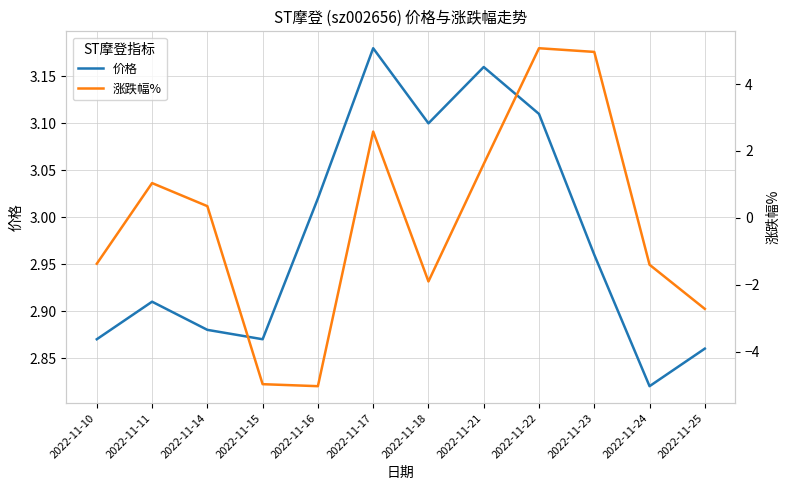

Is this an area chart (filled region under the line)?

No